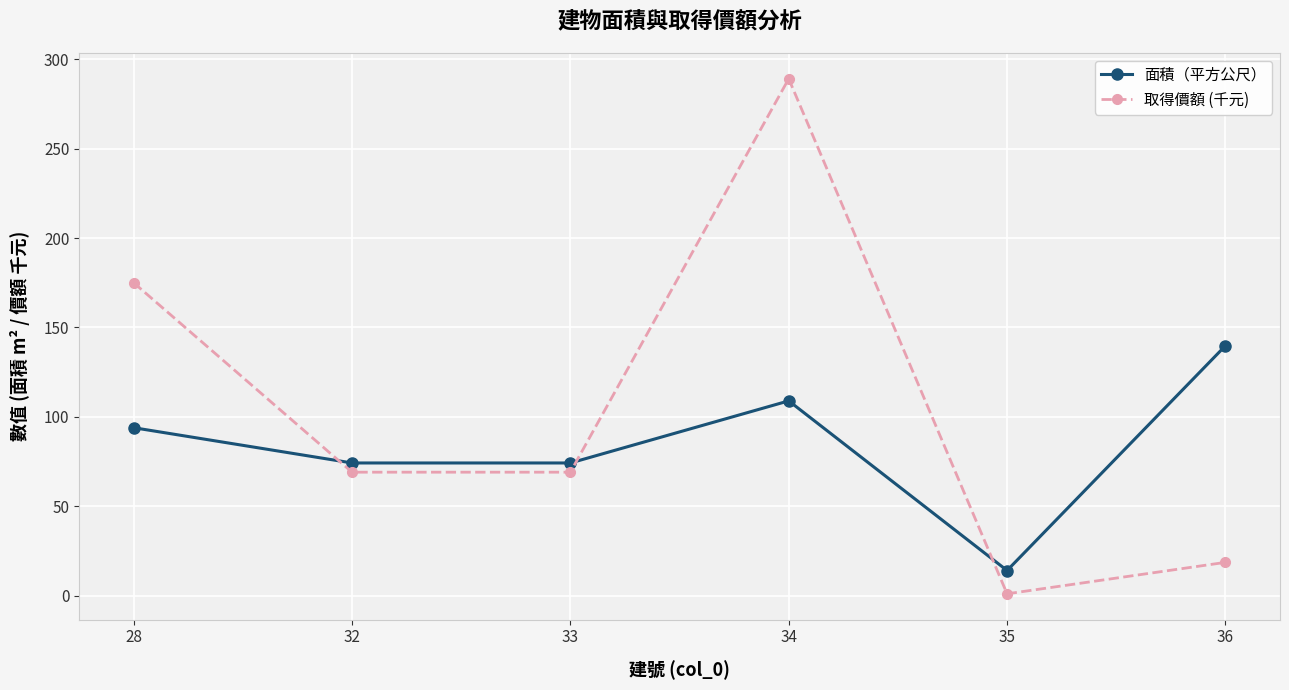

Which series has the widest spread of values?

取得價額 (千元)